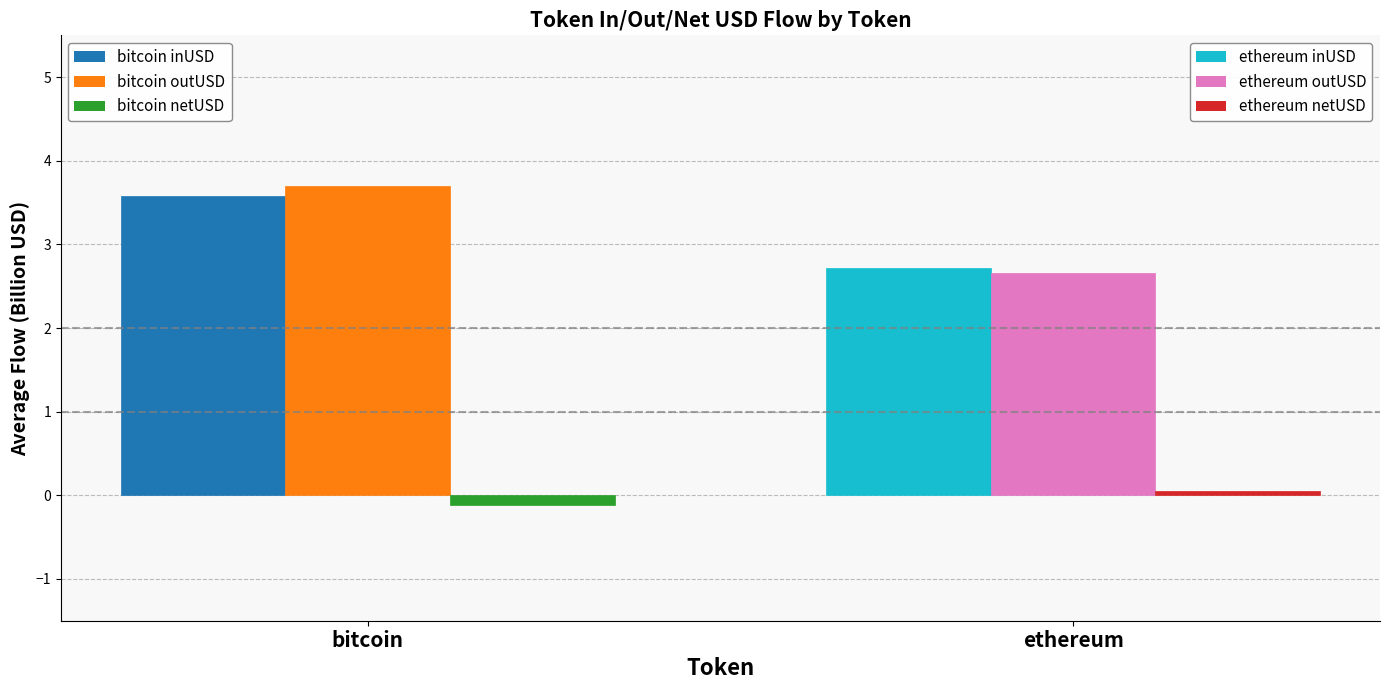

What is the label of the 2nd bar from the left?

ethereum